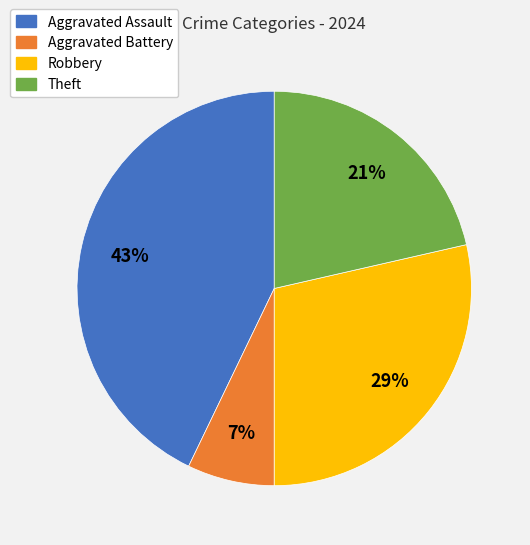

What is the ratio of the value at Aggravated Battery to the value at Theft?

0.3